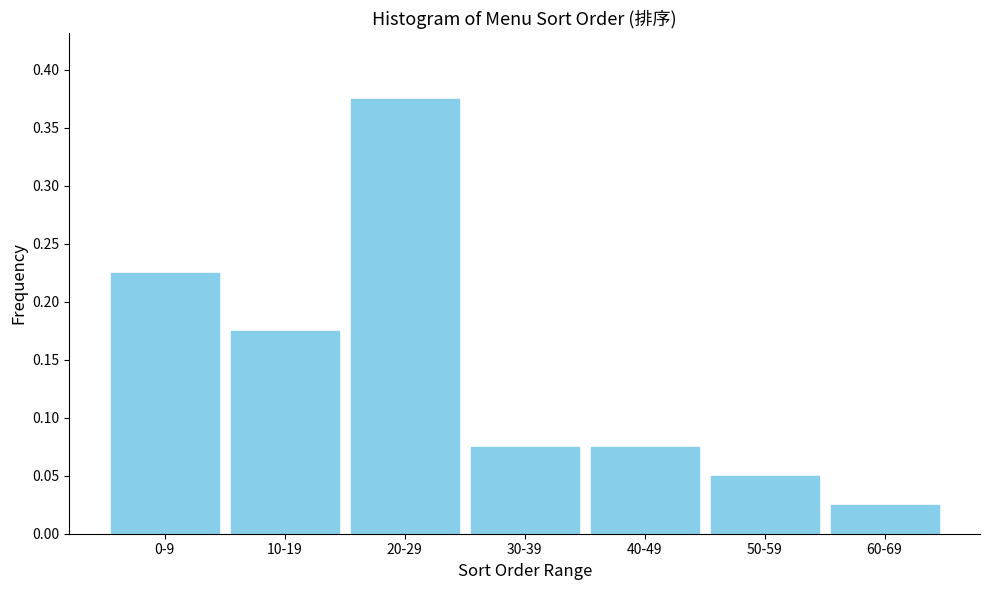

What is the change in value from 20-29 to 50-59?

-0.3